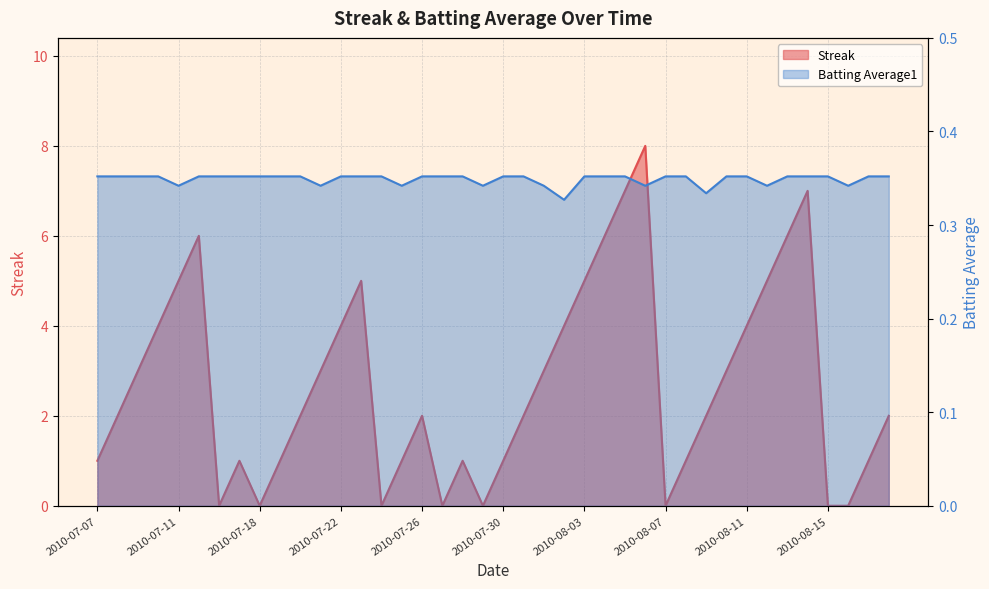

True or false: Batting Average1 has a value of 0.5 at 2010-07-31.

False